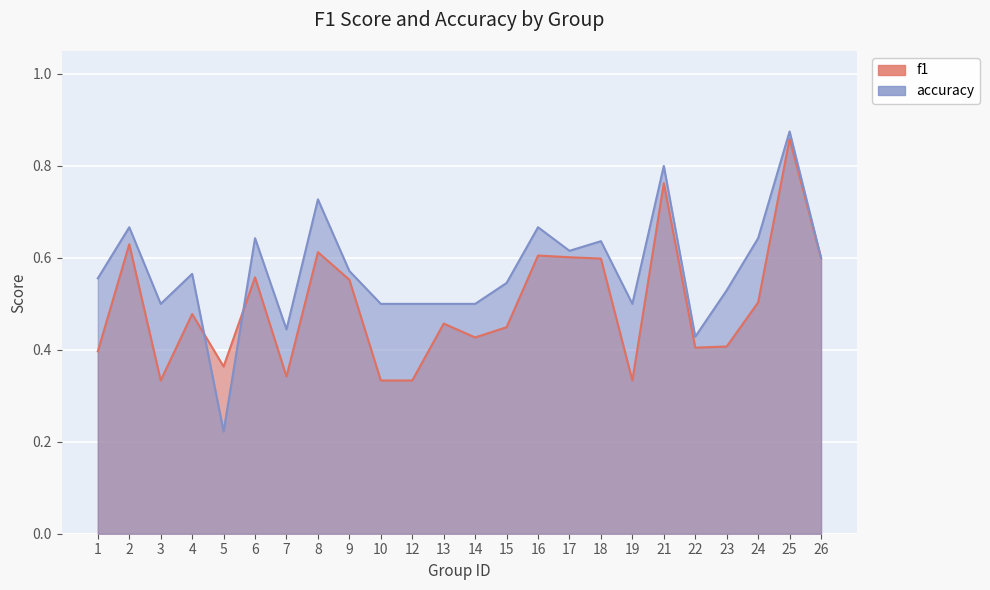

How many data points does each series have?

24